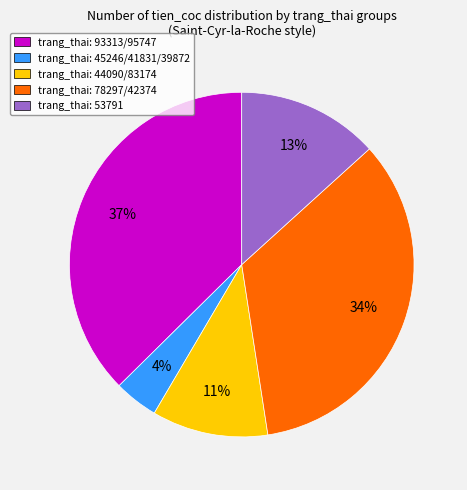

Which category has the biggest portion of the pie?

trang_thai: 93313/95747